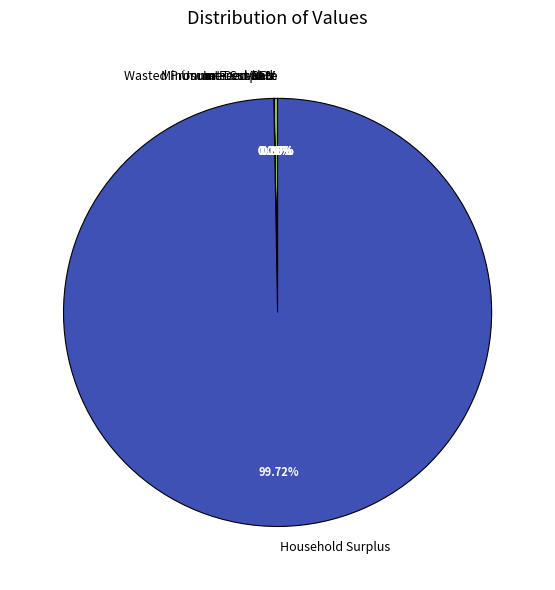

Is the sum of Interest Rate and Wasted Prosumer Surplus greater than half?

No